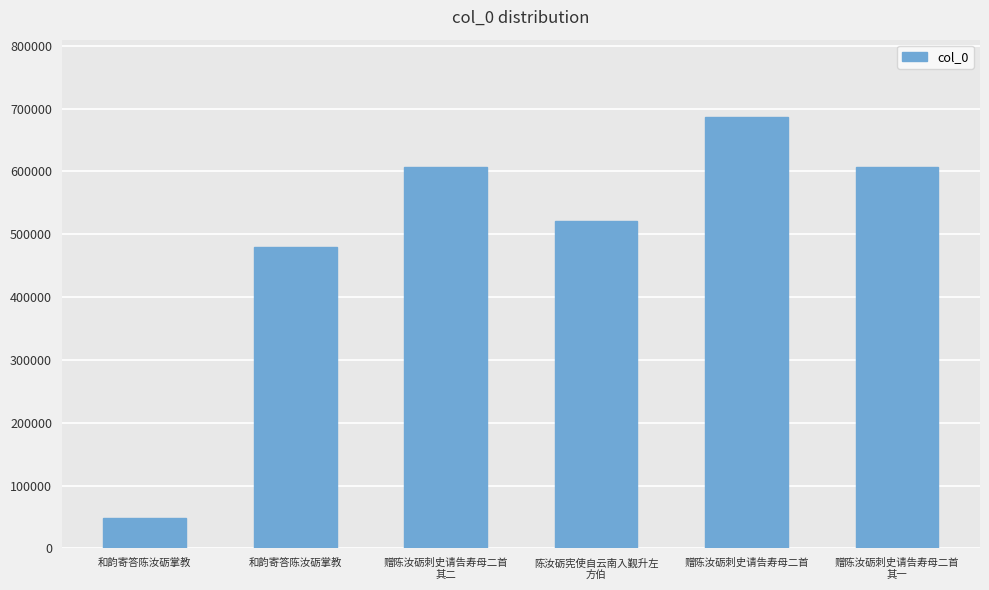

Where does the data first go above 607520?

赠陈汝砺刺史请告寿母二首
其二